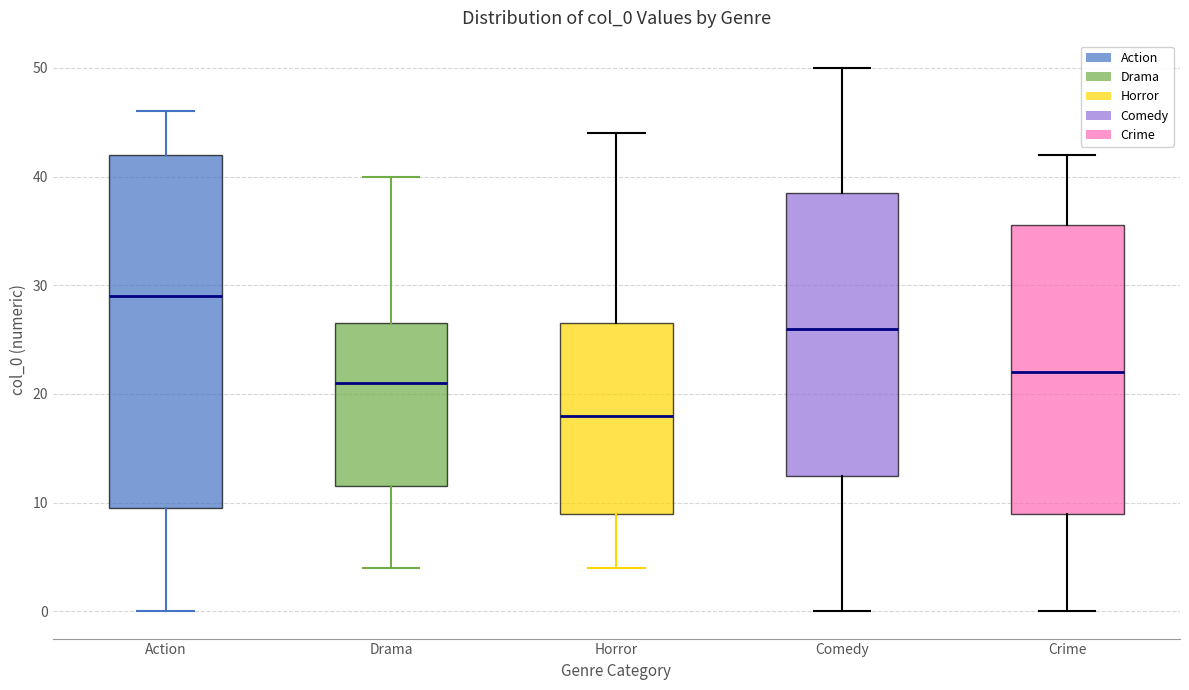

Reading left to right, transcribe this box plot: for each box, give where its median line is, the range the box spans, and where its two whiskers end, as read against the y-axis. The values are not printed on the chart, so give them approximately, as read against the axis.

Action: median 29, box 10 to 42, whiskers 0 to 46
Drama: median 21, box 12 to 27, whiskers 4 to 40
Horror: median 18, box 9 to 27, whiskers 4 to 44
Comedy: median 26, box 13 to 39, whiskers 0 to 50
Crime: median 22, box 9 to 36, whiskers 0 to 42